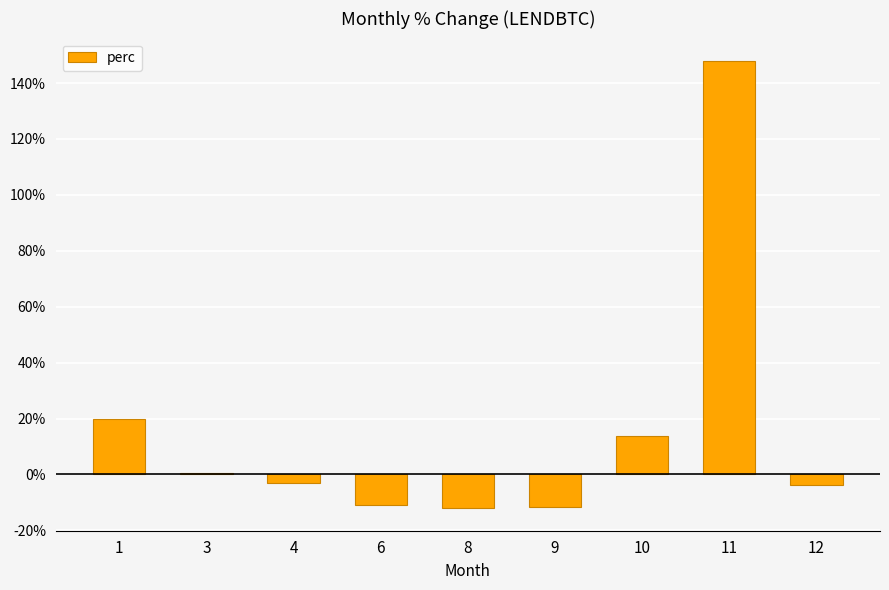

Where is the data nearest to the value 67?

1